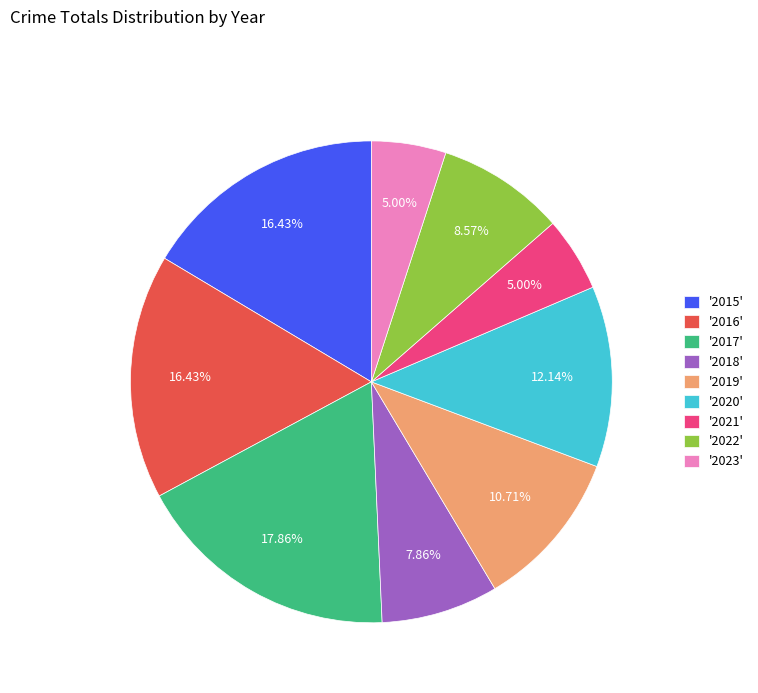

Approximately how many times larger is the value at '2019' compared to '2016'?

0.7